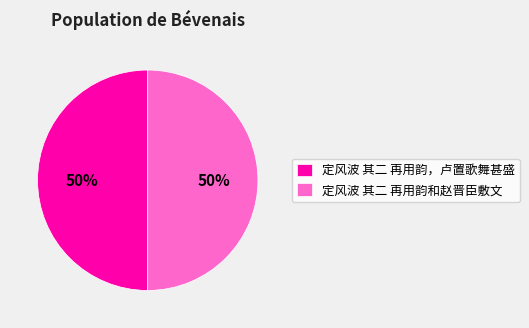

To the nearest percent, what percentage of the pie is 定风波 其二 再用韵和赵晋臣敷文?

50%